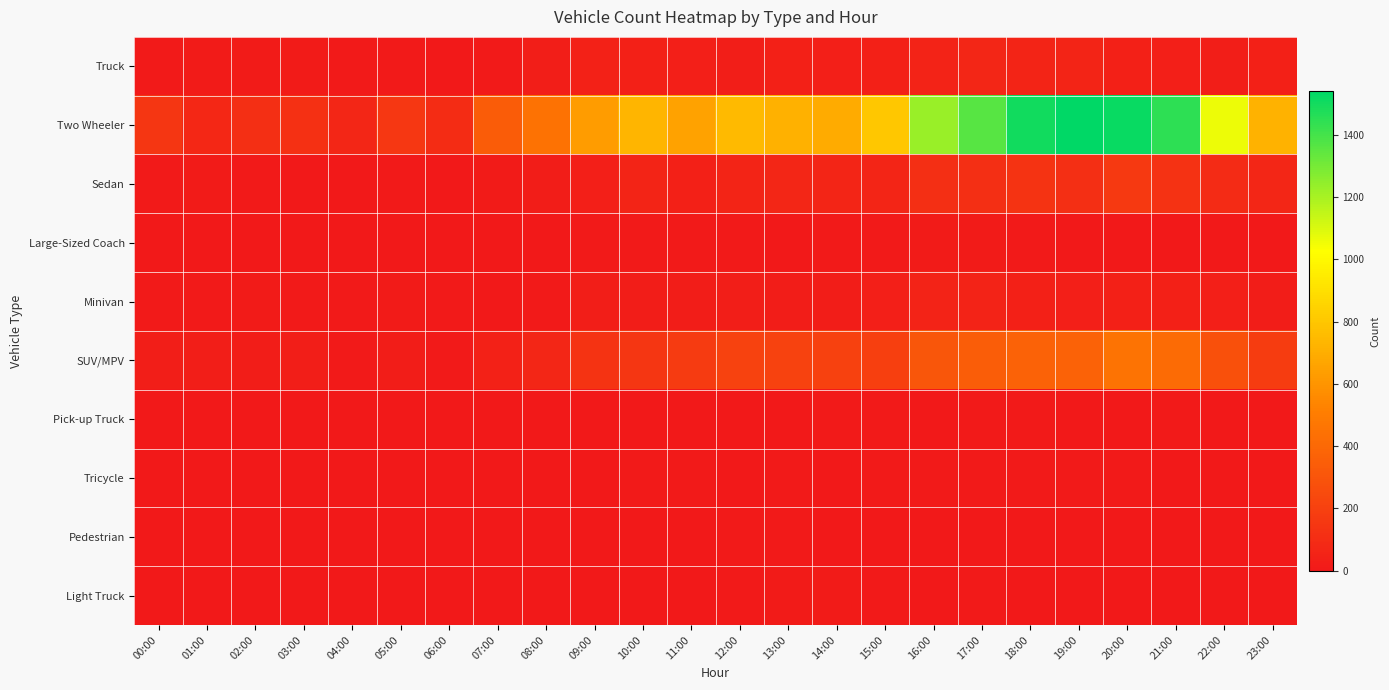

Reading left to right, what are all the values shown in this chart?

Truck: 00:00=8	01:00=13	02:00=18	03:00=15	04:00=12	05:00=7	06:00=1	07:00=10	08:00=25	09:00=47	10:00=38	11:00=31	12:00=30	13:00=39	14:00=33	15:00=41	16:00=53	17:00=69	18:00=58	19:00=57	20:00=37	21:00=31	22:00=30	23:00=39
Two Wheeler: 00:00=146	01:00=75	02:00=112	03:00=120	04:00=72	05:00=156	06:00=98	07:00=342	08:00=450	09:00=631	10:00=730	11:00=655	12:00=747	13:00=713	14:00=689	15:00=801	16:00=1231	17:00=1365	18:00=1499	19:00=1540	20:00=1516	21:00=1448	22:00=1060	23:00=721
Sedan: 00:00=10	01:00=13	02:00=12	03:00=6	04:00=3	05:00=8	06:00=5	07:00=15	08:00=19	09:00=32	10:00=55	11:00=39	12:00=57	13:00=68	14:00=65	15:00=63	16:00=109	17:00=113	18:00=133	19:00=114	20:00=165	21:00=130	22:00=95	23:00=68
Large-Sized Coach: 00:00=2	01:00=1	02:00=0	03:00=1	04:00=1	05:00=2	06:00=0	07:00=2	08:00=4	09:00=8	10:00=9	11:00=9	12:00=11	13:00=5	14:00=7	15:00=9	16:00=17	17:00=13	18:00=9	19:00=4	20:00=4	21:00=5	22:00=1	23:00=2
Minivan: 00:00=9	01:00=10	02:00=13	03:00=12	04:00=8	05:00=13	06:00=8	07:00=6	08:00=10	09:00=27	10:00=21	11:00=19	12:00=30	13:00=22	14:00=21	15:00=31	16:00=52	17:00=51	18:00=41	19:00=31	20:00=40	21:00=42	22:00=36	23:00=20
SUV/MPV: 00:00=25	01:00=27	02:00=21	03:00=29	04:00=12	05:00=20	06:00=9	07:00=47	08:00=67	09:00=138	10:00=149	11:00=169	12:00=205	13:00=209	14:00=202	15:00=198	16:00=308	17:00=344	18:00=370	19:00=369	20:00=452	21:00=414	22:00=280	23:00=176
Pick-up Truck: 00:00=2	01:00=0	02:00=6	03:00=3	04:00=2	05:00=2	06:00=2	07:00=1	08:00=2	09:00=3	10:00=3	11:00=6	12:00=5	13:00=3	14:00=9	15:00=7	16:00=5	17:00=7	18:00=10	19:00=3	20:00=6	21:00=8	22:00=3	23:00=5
Tricycle: 00:00=0	01:00=1	02:00=2	03:00=1	04:00=1	05:00=2	06:00=0	07:00=1	08:00=3	09:00=5	10:00=7	11:00=12	12:00=1	13:00=8	14:00=3	15:00=10	16:00=7	17:00=9	18:00=9	19:00=7	20:00=7	21:00=1	22:00=4	23:00=2
Pedestrian: 00:00=0	01:00=0	02:00=0	03:00=0	04:00=0	05:00=0	06:00=0	07:00=0	08:00=2	09:00=1	10:00=3	11:00=3	12:00=7	13:00=11	14:00=0	15:00=0	16:00=0	17:00=4	18:00=5	19:00=0	20:00=2	21:00=2	22:00=1	23:00=1
Light Truck: 00:00=2	01:00=1	02:00=4	03:00=2	04:00=0	05:00=2	06:00=3	07:00=4	08:00=4	09:00=2	10:00=6	11:00=2	12:00=9	13:00=13	14:00=13	15:00=7	16:00=3	17:00=8	18:00=3	19:00=5	20:00=3	21:00=3	22:00=2	23:00=4